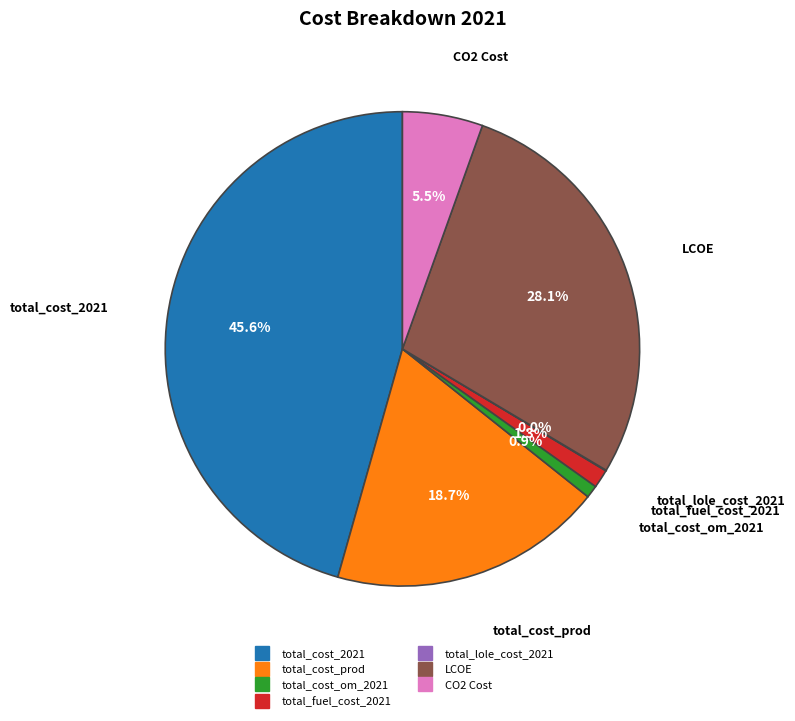

Combined, what portion of the pie is total_cost_prod and CO2 Cost?

24.2%